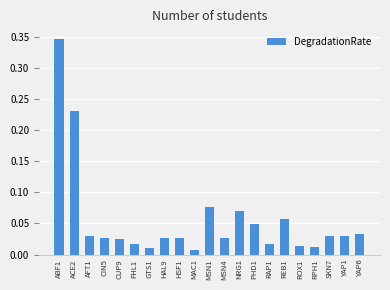

What is the sum of all values?

1.2